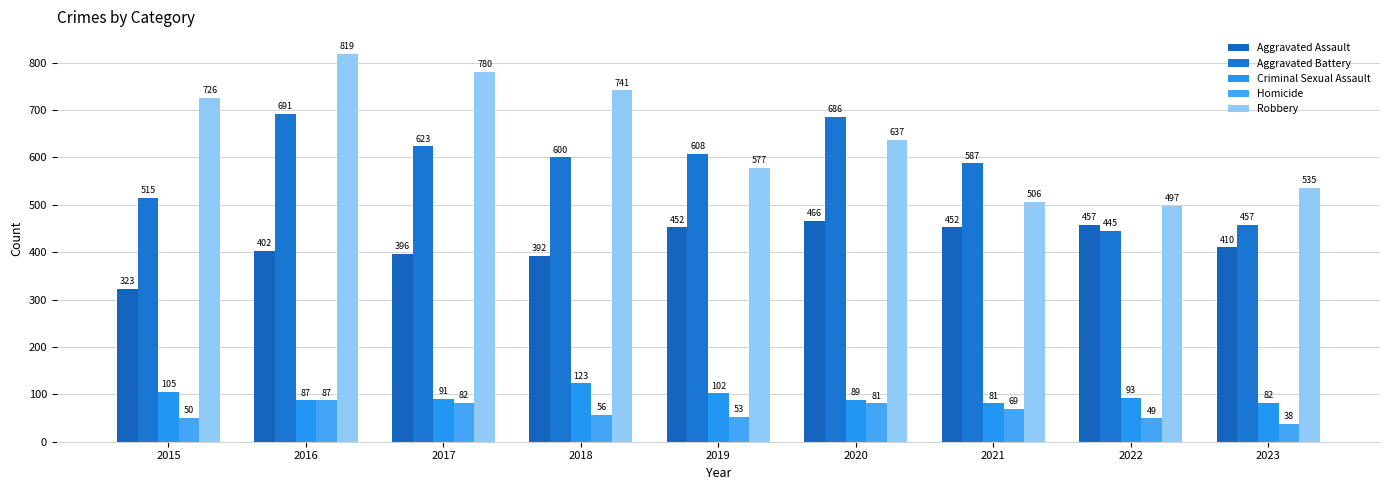

What is the difference between the Criminal Sexual Assault values at 2017 and 2019?

11